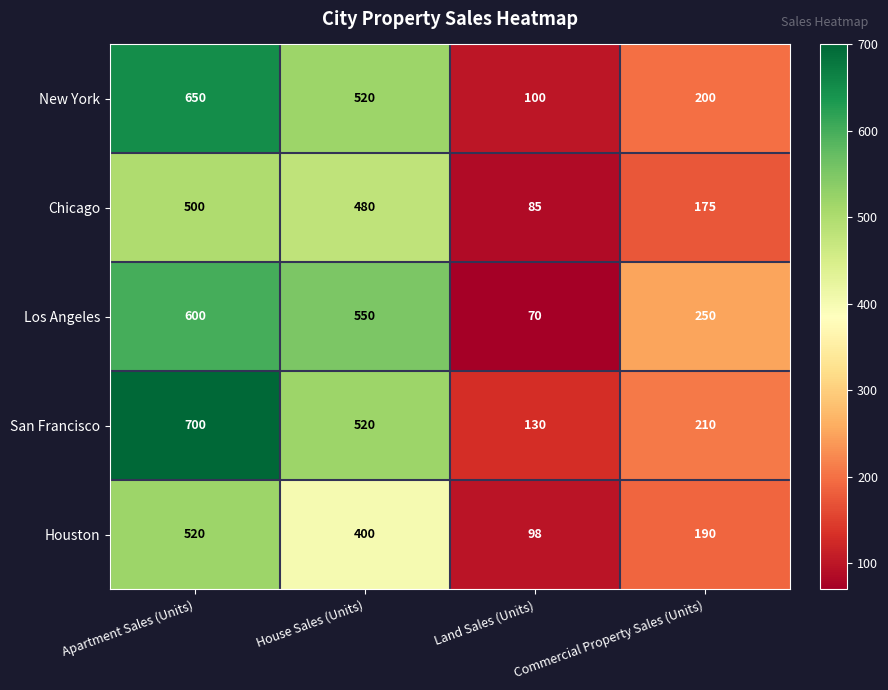

What is the difference between the maximum and minimum values in the Los Angeles series?

530